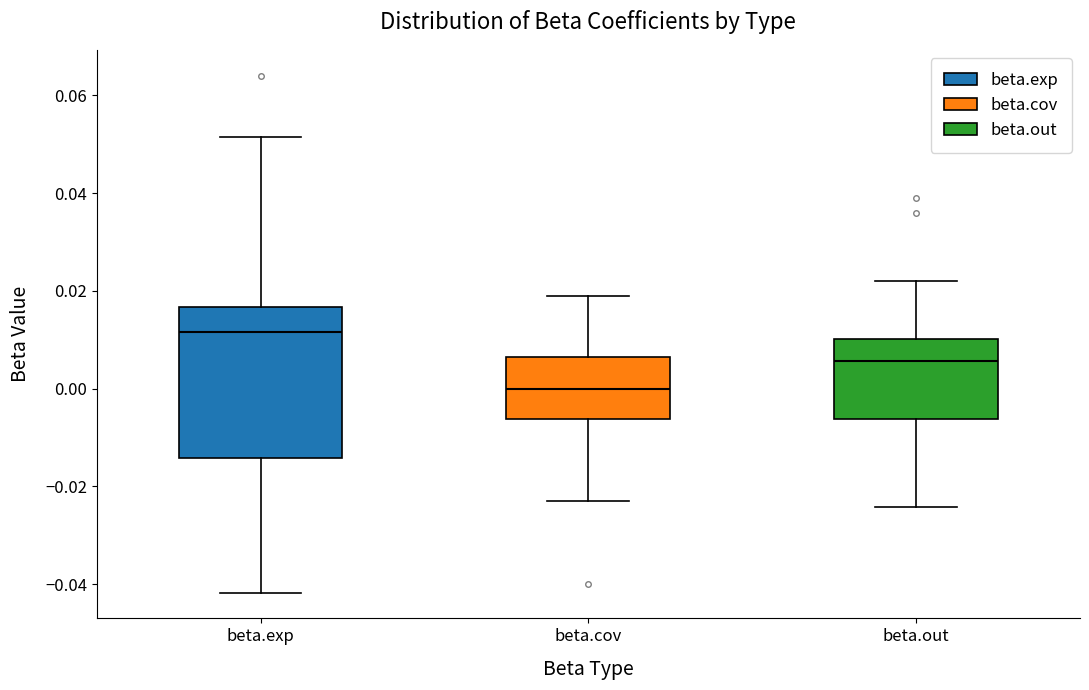

Which box's median line is the highest?

beta.exp